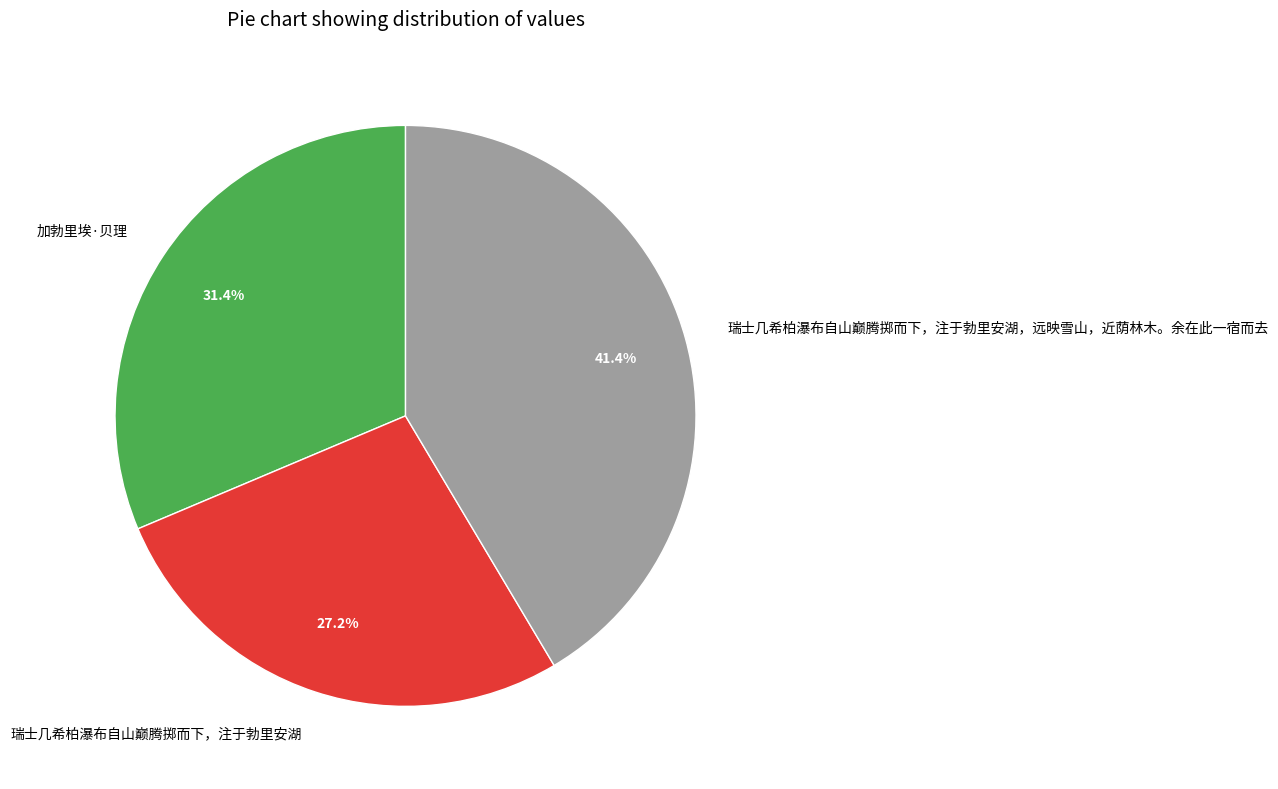

What percentage do 瑞士几希柏瀑布自山巅腾掷而下，注于勃里安湖，远映雪山，近荫林木。余在此一宿而去 and 加勃里埃·贝理 together represent?

72.8%